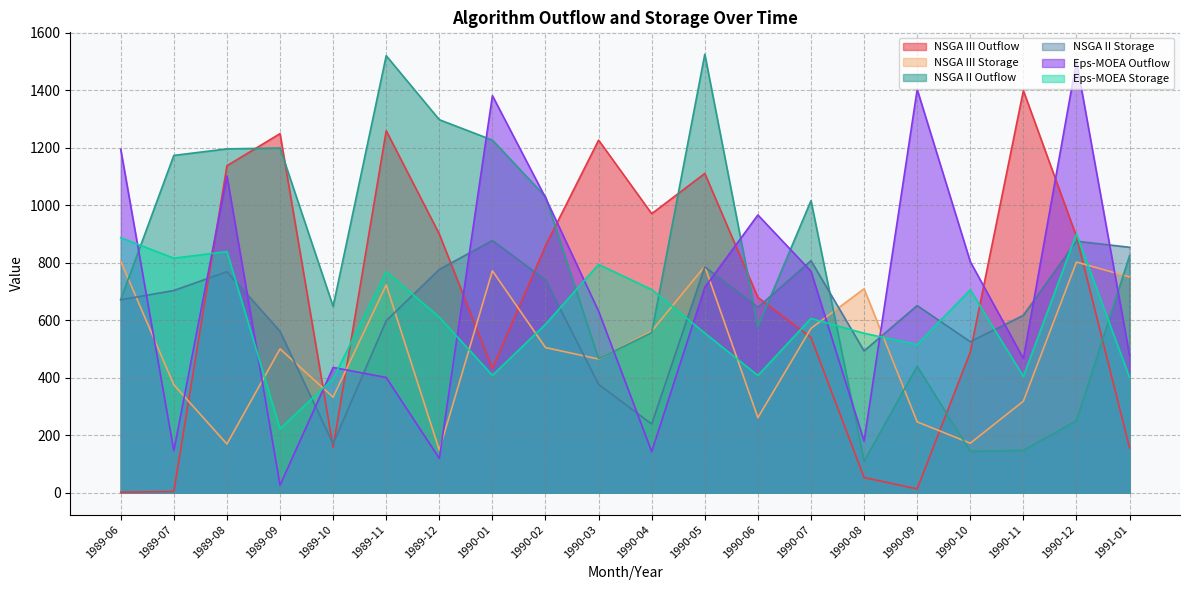

Reading right to left, what are all the values shown in this chart?

NSGA III Outflow: 1991-01=156.3	1990-12=891.0	1990-11=1398.8	1990-10=489.3	1990-09=13.3	1990-08=52.9	1990-07=539.9	1990-06=679.5	1990-05=1110.6	1990-04=970.6	1990-03=1226.4	1990-02=859.1	1990-01=431.7	1989-12=899.7	1989-11=1259.1	1989-10=158.4	1989-09=1249.0	1989-08=1137.4	1989-07=4.5	1989-06=1.6
NSGA III Storage: 1991-01=750.6	1990-12=802.3	1990-11=318.4	1990-10=172.3	1990-09=246.5	1990-08=709.6	1990-07=571.7	1990-06=260.9	1990-05=787.7	1990-04=562.3	1990-03=465.0	1990-02=504.9	1990-01=771.9	1989-12=147.8	1989-11=722.9	1989-10=332.3	1989-09=500.2	1989-08=169.4	1989-07=375.6	1989-06=805.5
NSGA II Outflow: 1991-01=824.4	1990-12=250.5	1990-11=147.4	1990-10=143.9	1990-09=439.9	1990-08=109.6	1990-07=1016.0	1990-06=577.6	1990-05=1525.2	1990-04=556.8	1990-03=466.1	1990-02=1029.6	1990-01=1226.6	1989-12=1297.5	1989-11=1520.2	1989-10=648.1	1989-09=1199.0	1989-08=1196.1	1989-07=1173.3	1989-06=671.9
NSGA II Storage: 1991-01=853.7	1990-12=875.0	1990-11=617.0	1990-10=525.3	1990-09=650.9	1990-08=493.3	1990-07=807.1	1990-06=645.0	1990-05=785.8	1990-04=238.9	1990-03=376.8	1990-02=739.9	1990-01=877.4	1989-12=776.8	1989-11=598.3	1989-10=170.2	1989-09=561.5	1989-08=769.0	1989-07=703.4	1989-06=671.1
Eps-MOEA Outflow: 1991-01=477.6	1990-12=1501.2	1990-11=466.7	1990-10=803.7	1990-09=1402.7	1990-08=179.4	1990-07=770.4	1990-06=966.1	1990-05=714.4	1990-04=143.1	1990-03=631.4	1990-02=1026.1	1990-01=1381.1	1989-12=119.5	1989-11=400.8	1989-10=435.9	1989-09=26.3	1989-08=1102.4	1989-07=146.3	1989-06=1194.6
Eps-MOEA Storage: 1991-01=400.9	1990-12=899.9	1990-11=404.3	1990-10=705.7	1990-09=515.4	1990-08=554.6	1990-07=606.4	1990-06=407.9	1990-05=555.2	1990-04=706.7	1990-03=793.9	1990-02=585.9	1990-01=408.3	1989-12=610.5	1989-11=769.2	1989-10=396.3	1989-09=222.3	1989-08=838.7	1989-07=815.9	1989-06=886.9